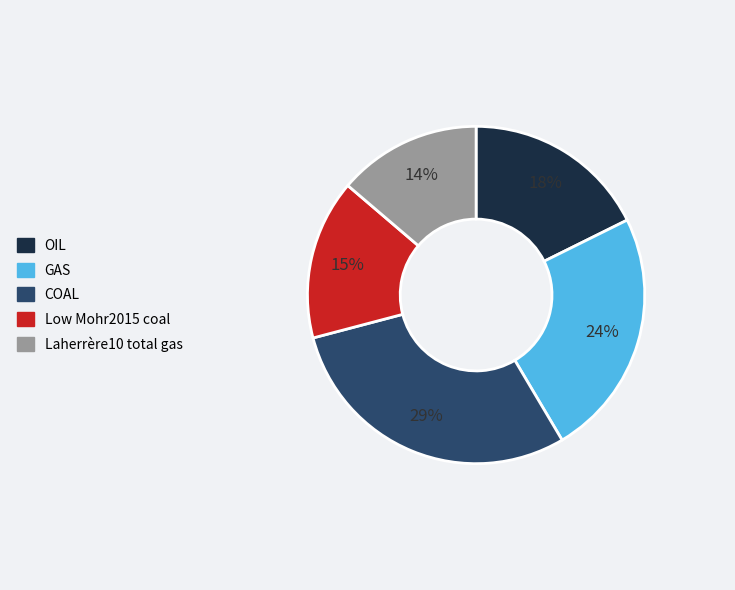

To the nearest percent, what portion does GAS represent?

24%